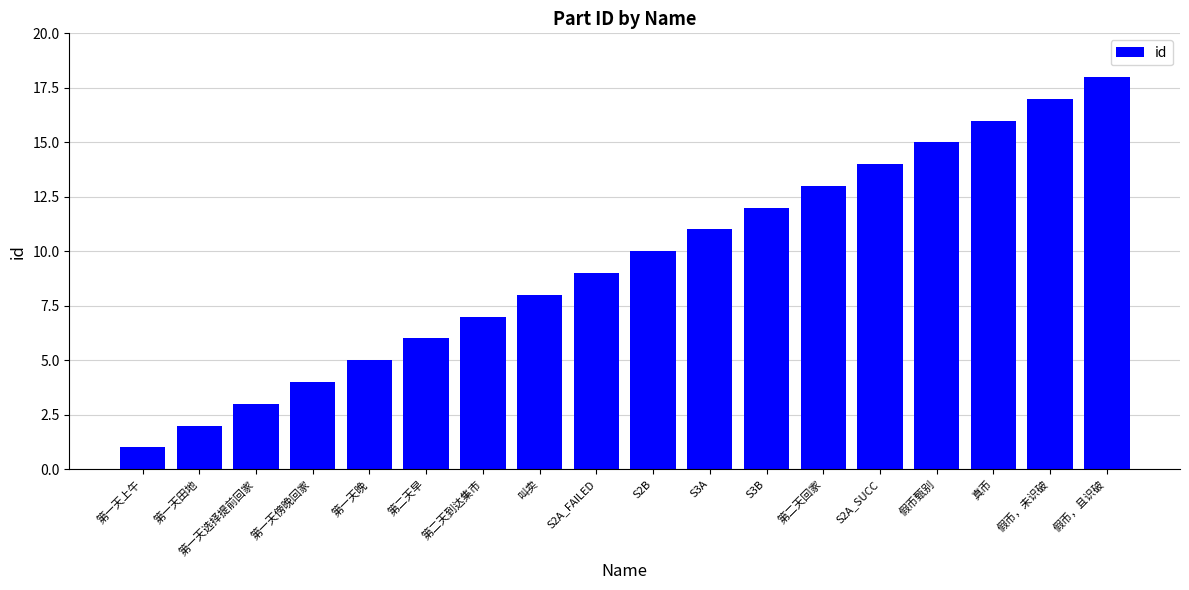

Reading right to left, list all the values displayed in this chart.

18	17	16	15	14	13	12	11	10	9	8	7	6	5	4	3	2	1